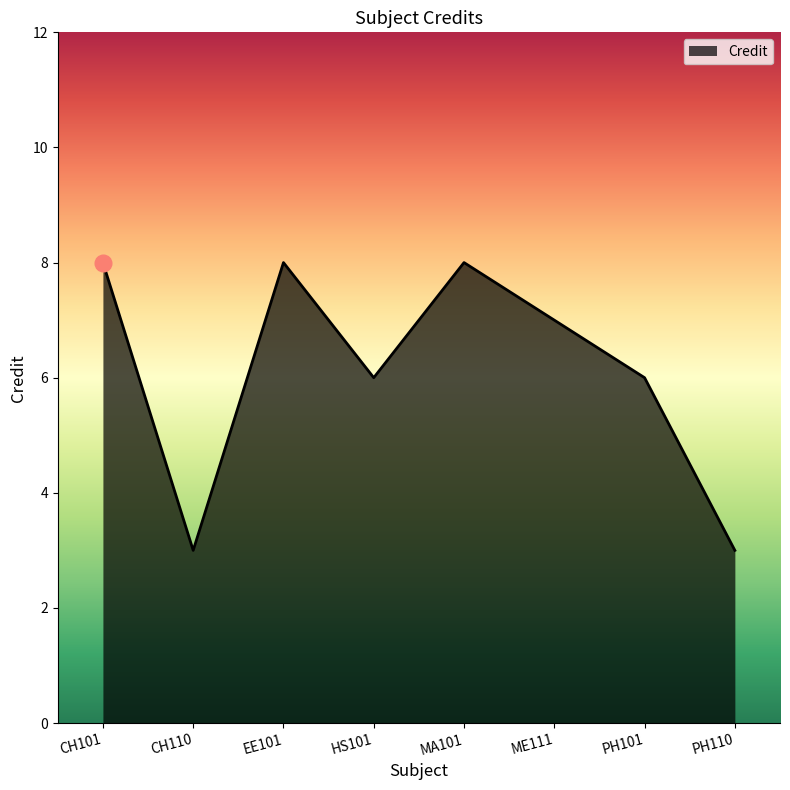

Approximately how many times larger is the value at MA101 compared to CH101?

1.0